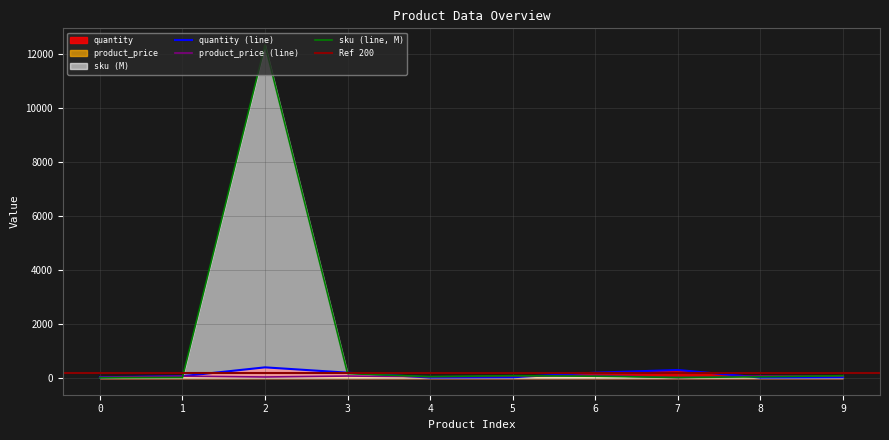

In product_price, how many points are higher than both neighbors (excluding endpoints)?

3